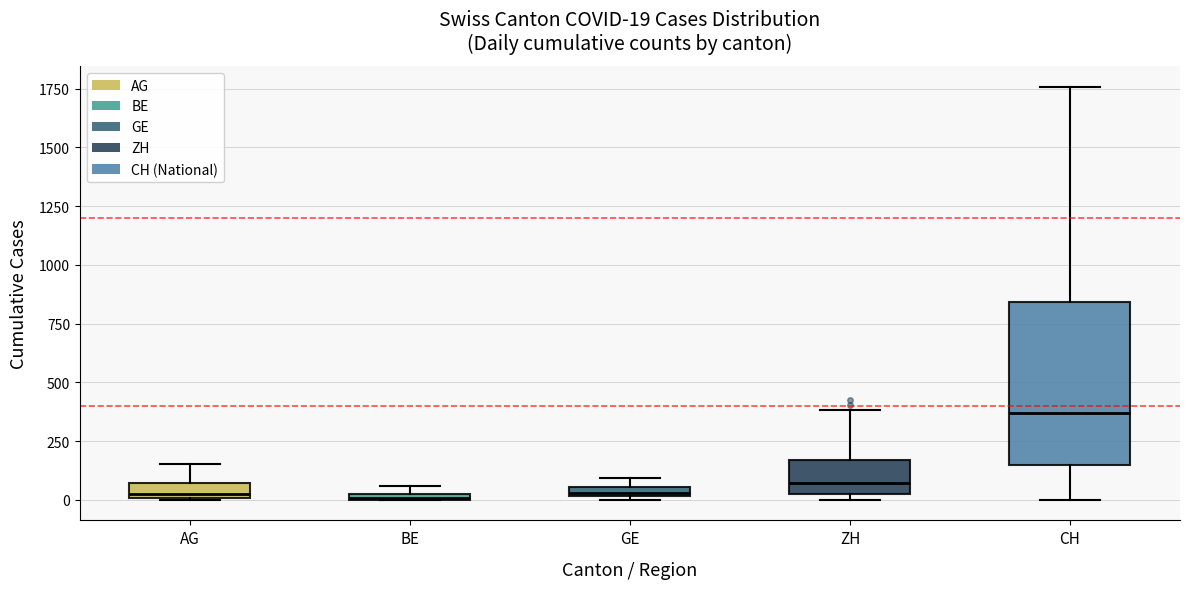

Which box is the tallest, from its lower edge to its upper edge?

CH